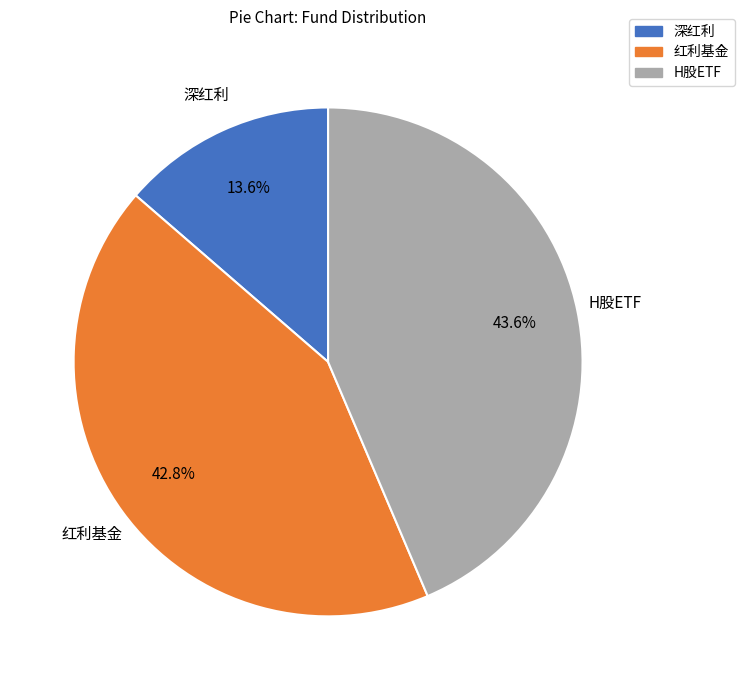

What is the smallest slice in the pie chart?

深红利